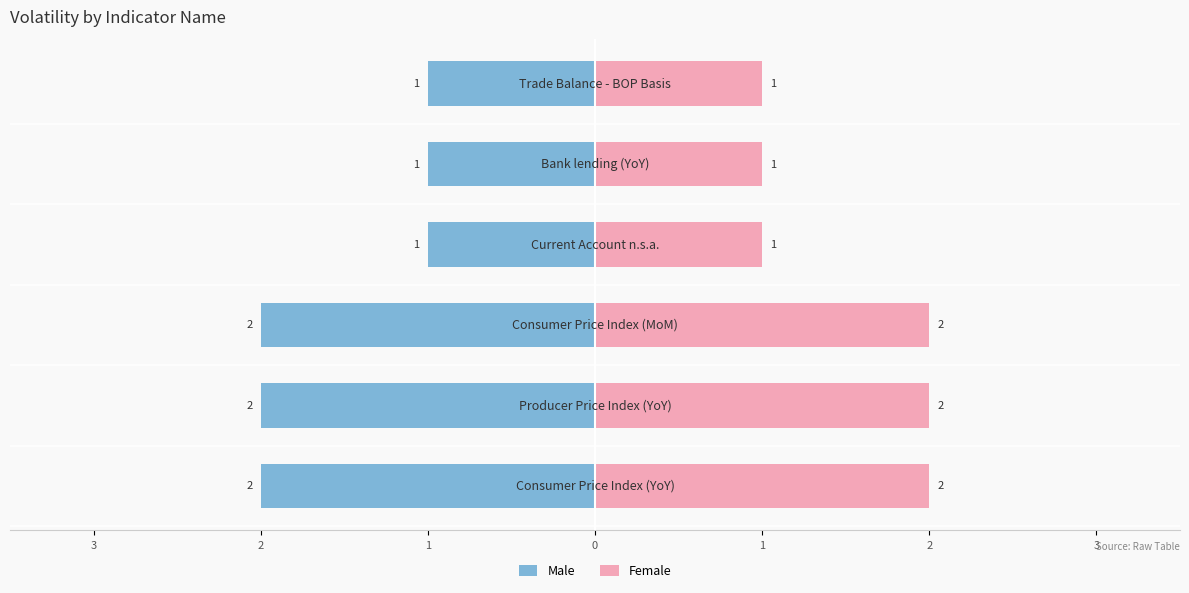

The value of Female at 1 is 2. True or false?

False